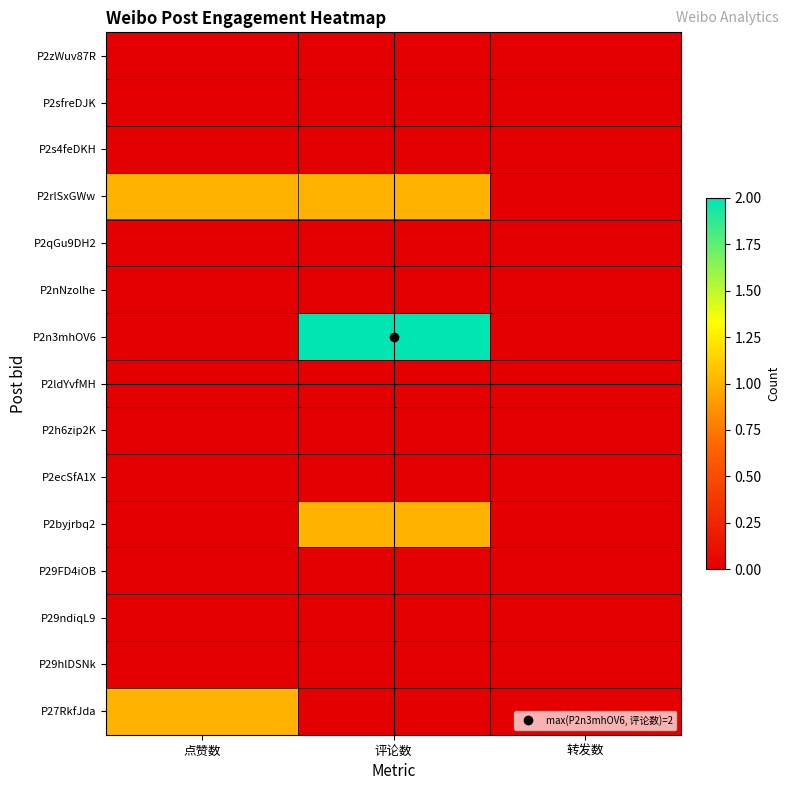

Reading left to right, list all the values displayed in this chart.

P2zWuv87R: 点赞数=0	评论数=0	转发数=0
P2sfreDJK: 点赞数=0	评论数=0	转发数=0
P2s4feDKH: 点赞数=0	评论数=0	转发数=0
P2rlSxGWw: 点赞数=1	评论数=1	转发数=0
P2qGu9DH2: 点赞数=0	评论数=0	转发数=0
P2nNzolhe: 点赞数=0	评论数=0	转发数=0
P2n3mhOV6: 点赞数=0	评论数=2	转发数=0
P2ldYvfMH: 点赞数=0	评论数=0	转发数=0
P2h6zip2K: 点赞数=0	评论数=0	转发数=0
P2ecSfA1X: 点赞数=0	评论数=0	转发数=0
P2byjrbq2: 点赞数=0	评论数=1	转发数=0
P29FD4iOB: 点赞数=0	评论数=0	转发数=0
P29ndiqL9: 点赞数=0	评论数=0	转发数=0
P29hlDSNk: 点赞数=0	评论数=0	转发数=0
P27RkfJda: 点赞数=1	评论数=0	转发数=0